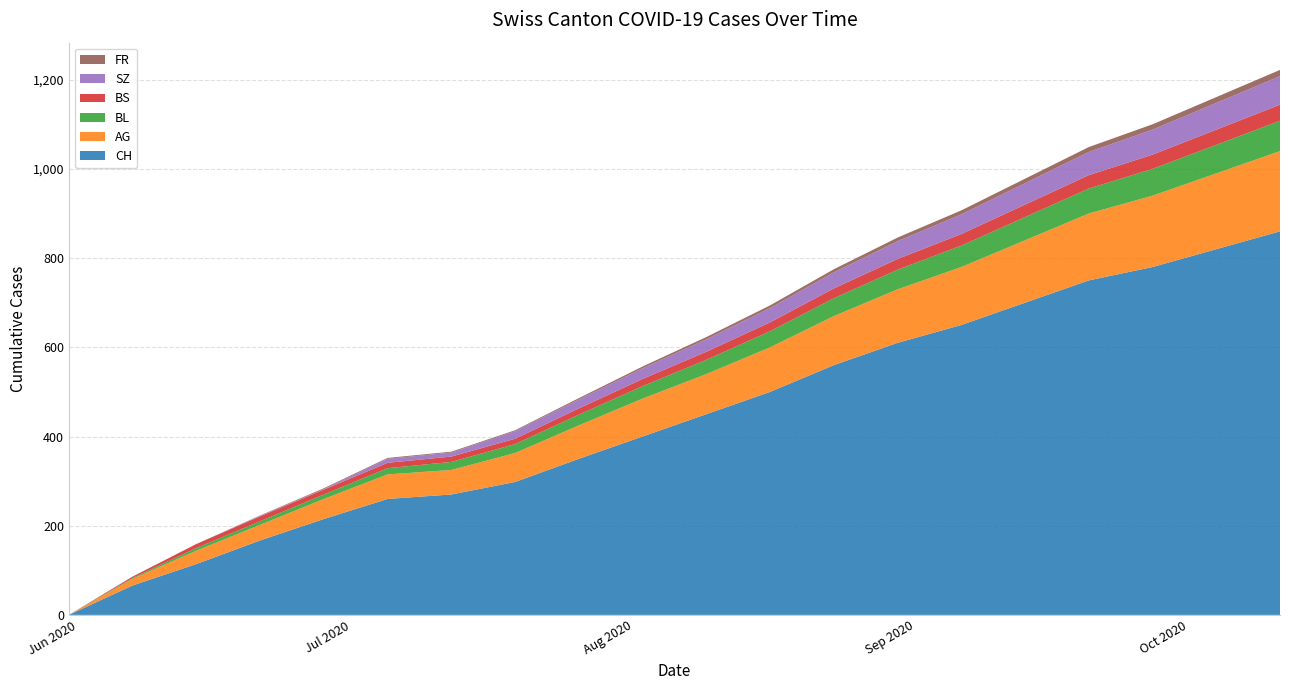

Reading left to right, extract all data points from this chart.

CH: 0	66	114	167	215	260	270	298	350	400	450	500	560	610	650	700	750	780	820	860
AG: 0	15	30	35	45	55	55	65	75	85	90	100	110	120	130	140	150	160	170	180
BL: 0	2	6	8	10	14	18	20	24	28	32	36	40	44	48	52	56	60	64	68
BS: 0	3	9	11	11	12	12	12	14	16	18	20	22	24	26	28	30	32	34	36
SZ: 0	0	0	1	1	9	9	17	20	24	28	32	36	40	44	48	52	56	60	64
FR: 0	0	0	1	2	2	2	2	3	4	5	6	7	8	9	10	11	12	13	14